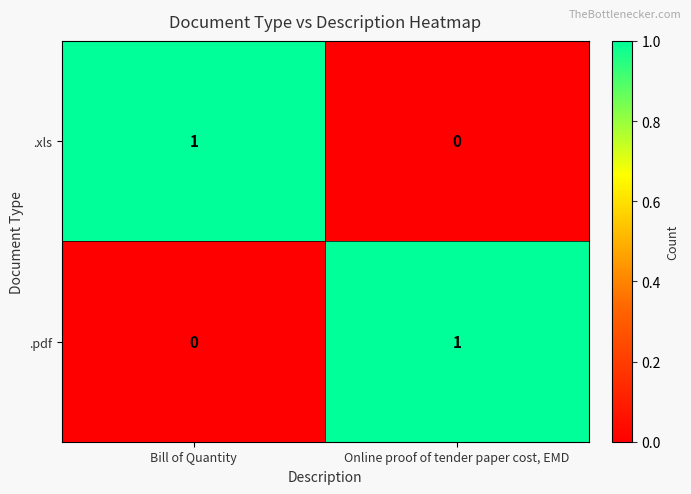

Count the number of categories in the chart.

2